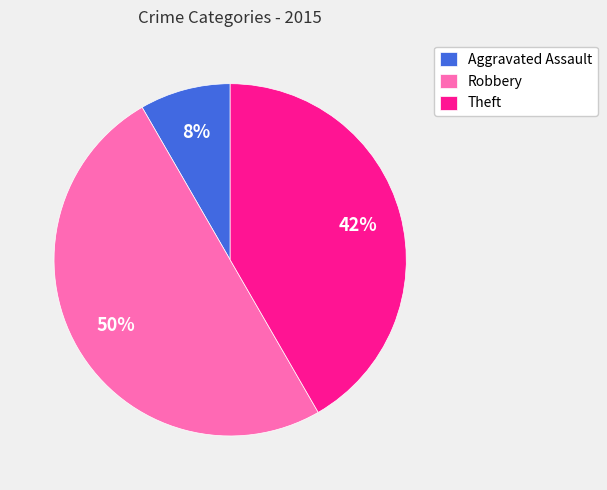

To the nearest percent, what percentage of the pie is Aggravated Assault?

8%